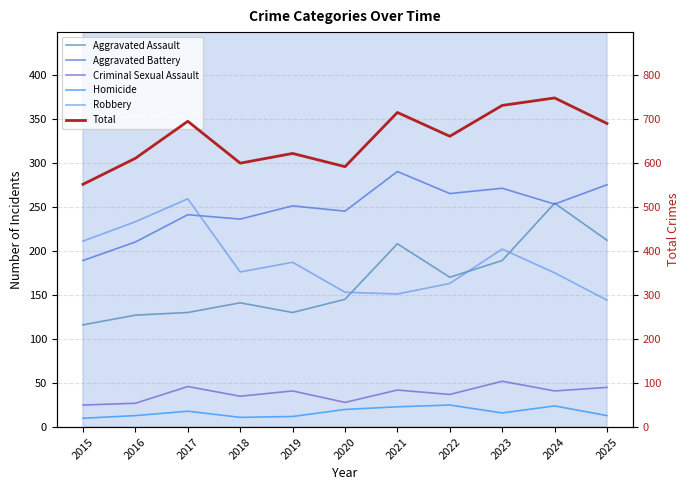

At which label does Aggravated Assault reach its peak?

2024